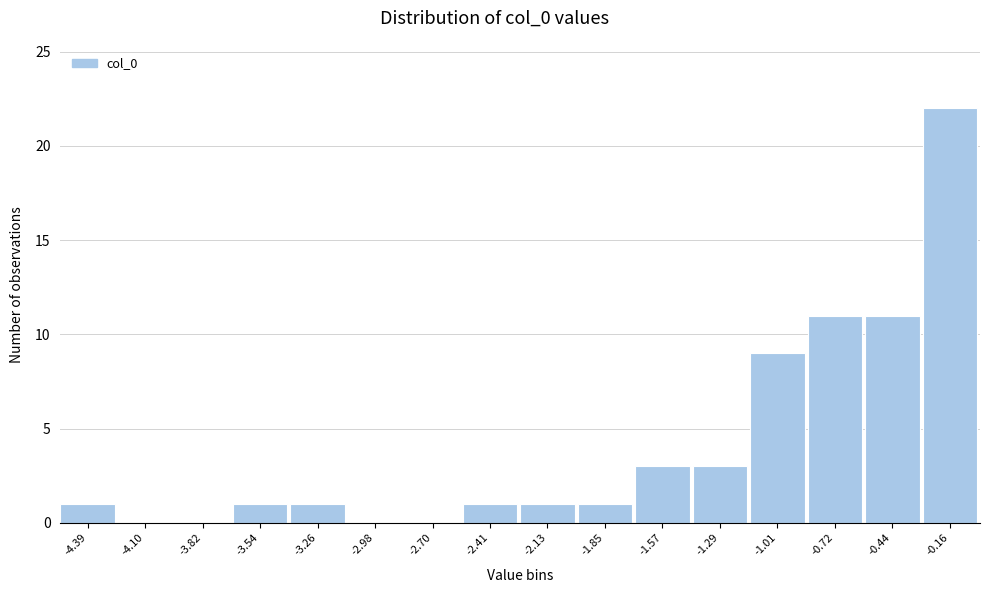

Reading left to right, list every bar in this chart as the range it spans on the x-axis followed by its height. Neither the bar edges nor the heights are printed on the chart, so give them approximately, as read against the axes.

-4.55 to -4.25: 1
-4.25 to -3.95: 0
-3.95 to -3.70: 0
-3.70 to -3.40: 1
-3.40 to -3.10: 1
-3.10 to -2.85: 0
-2.85 to -2.55: 0
-2.55 to -2.25: 1
-2.25 to -2.00: 1
-2.00 to -1.70: 1
-1.70 to -1.45: 3
-1.45 to -1.15: 3
-1.15 to -0.85: 9
-0.85 to -0.60: 11
-0.60 to -0.30: 11
-0.30 to 0.00: 22